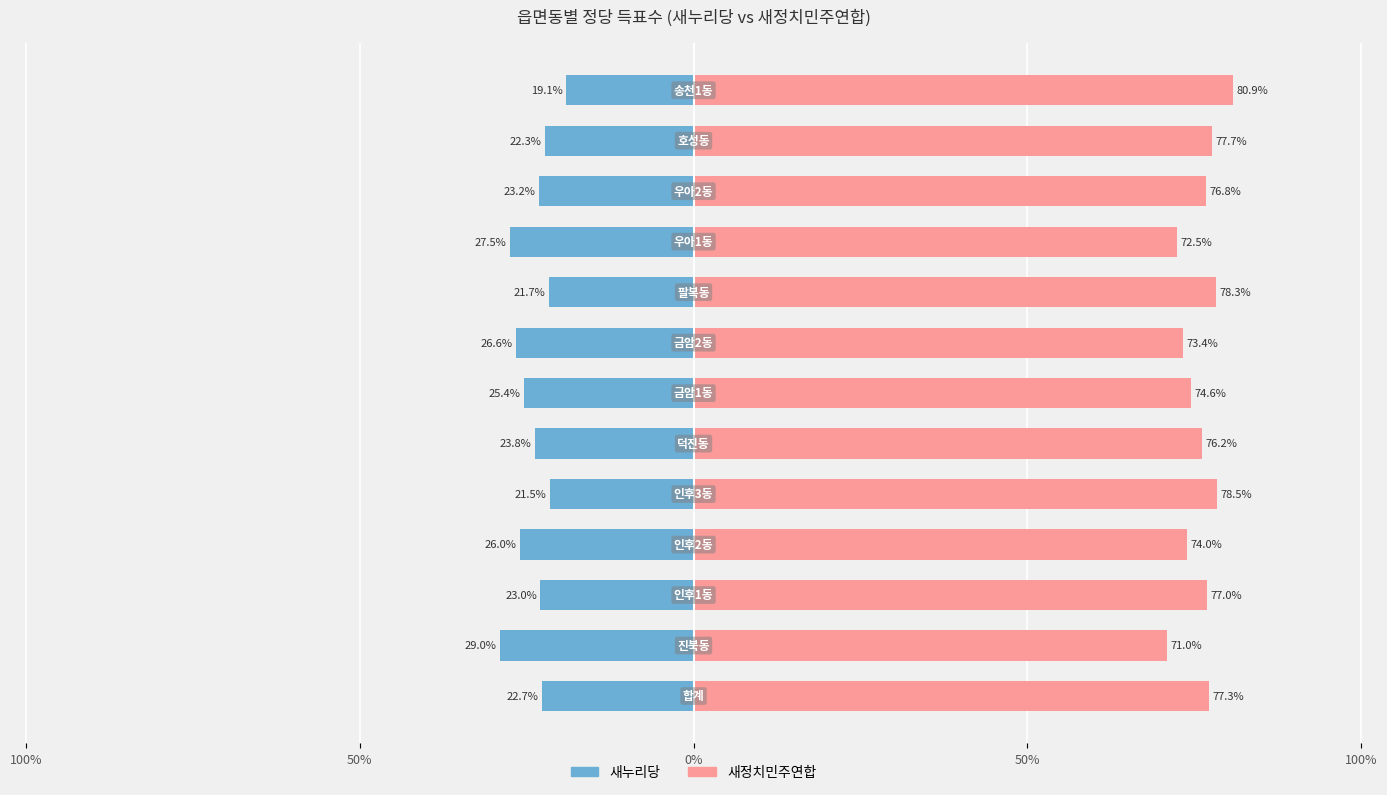

Is the value of 새누리당 at 7 greater than the value of 새정치민주연합 at 0%?

No